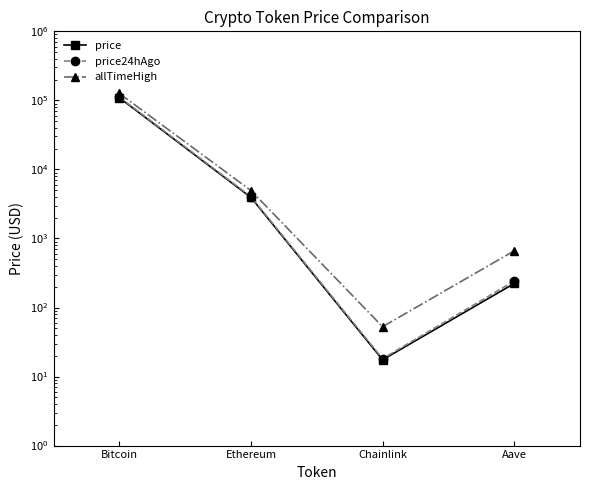

List the labels in order of allTimeHigh value, smallest first.

Chainlink, Aave, Ethereum, Bitcoin